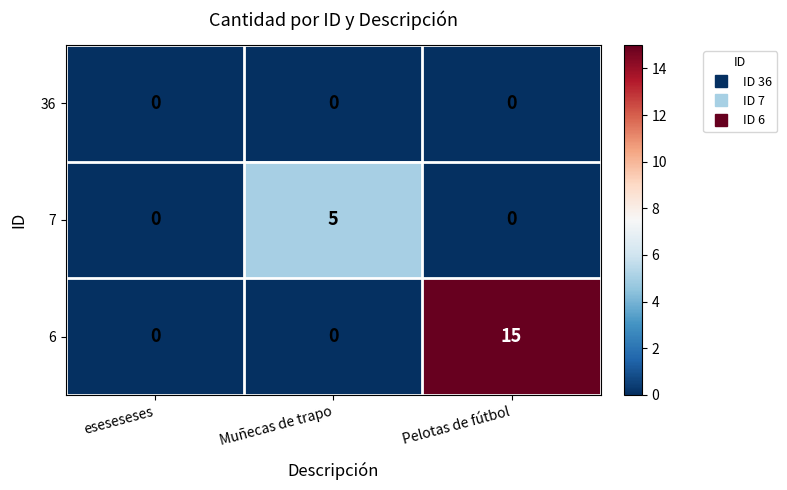

True or false: 36 has a value of 0 at Pelotas de fútbol.

True